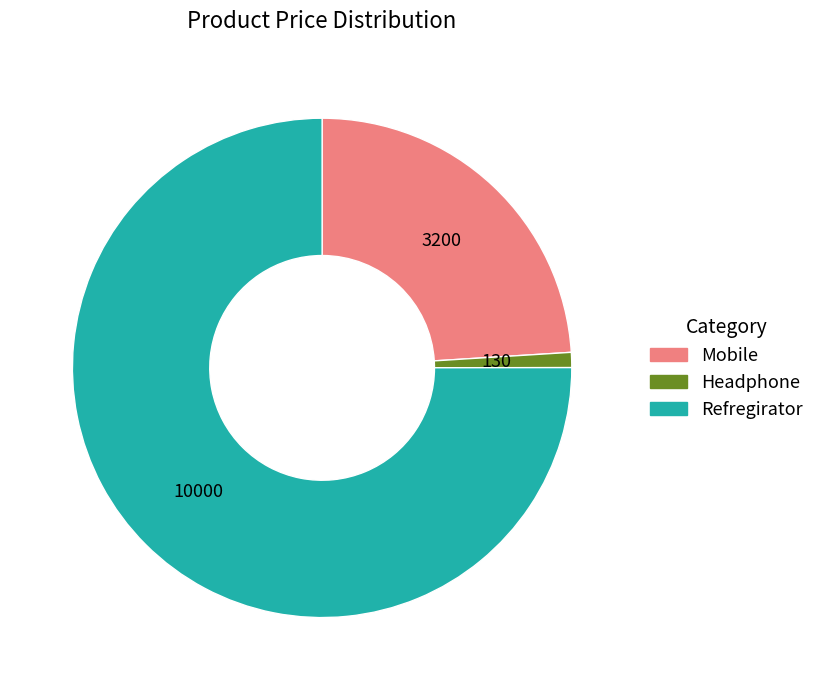

What is the largest slice in the pie chart?

Refregirator